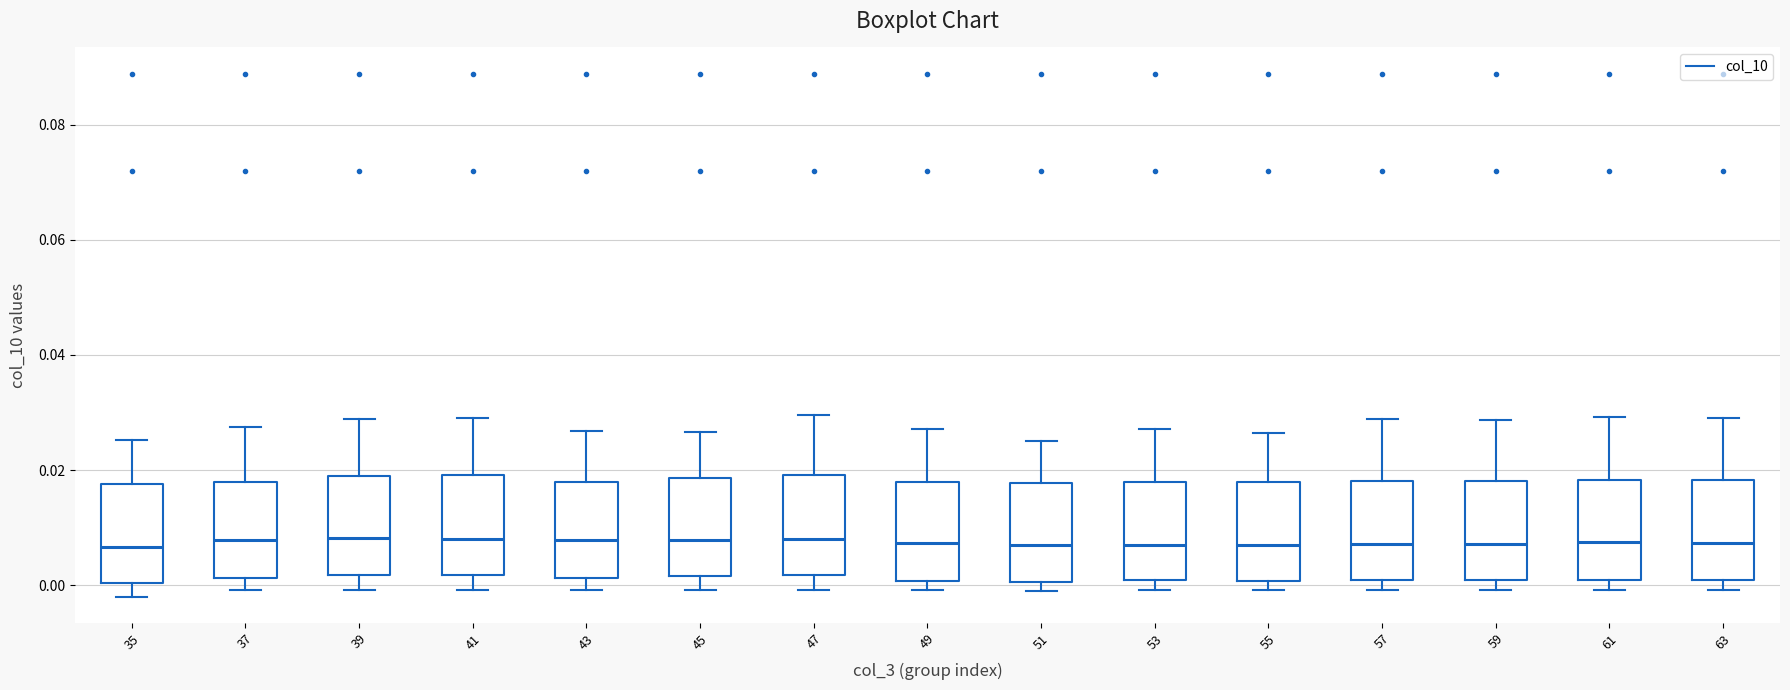

Reading left to right, read every box against the y-axis: the position of its median line, the range the box covers, and the ends of its whiskers. The values are not printed on the chart, so give them approximately, as read against the axis.

35: median 0.006, box 0.000 to 0.018, whiskers -0.002 to 0.026
37: median 0.008, box 0.002 to 0.018, whiskers 0.000 to 0.028
39: median 0.008, box 0.002 to 0.020, whiskers 0.000 to 0.028
41: median 0.008, box 0.002 to 0.020, whiskers 0.000 to 0.030
43: median 0.008, box 0.002 to 0.018, whiskers 0.000 to 0.026
45: median 0.008, box 0.002 to 0.018, whiskers 0.000 to 0.026
47: median 0.008, box 0.002 to 0.020, whiskers 0.000 to 0.030
49: median 0.008, box 0.000 to 0.018, whiskers 0.000 (just below the box's lower edge) to 0.028
51: median 0.006, box 0.000 to 0.018, whiskers 0.000 (just below the box's lower edge) to 0.026
53: median 0.006, box 0.000 to 0.018, whiskers 0.000 (just below the box's lower edge) to 0.028
55: median 0.006, box 0.000 to 0.018, whiskers 0.000 (just below the box's lower edge) to 0.026
57: median 0.008, box 0.000 to 0.018, whiskers 0.000 (just below the box's lower edge) to 0.028
59: median 0.008, box 0.000 to 0.018, whiskers 0.000 (just below the box's lower edge) to 0.028
61: median 0.008, box 0.000 to 0.018, whiskers 0.000 (just below the box's lower edge) to 0.030
63: median 0.008, box 0.000 to 0.018, whiskers 0.000 (just below the box's lower edge) to 0.030